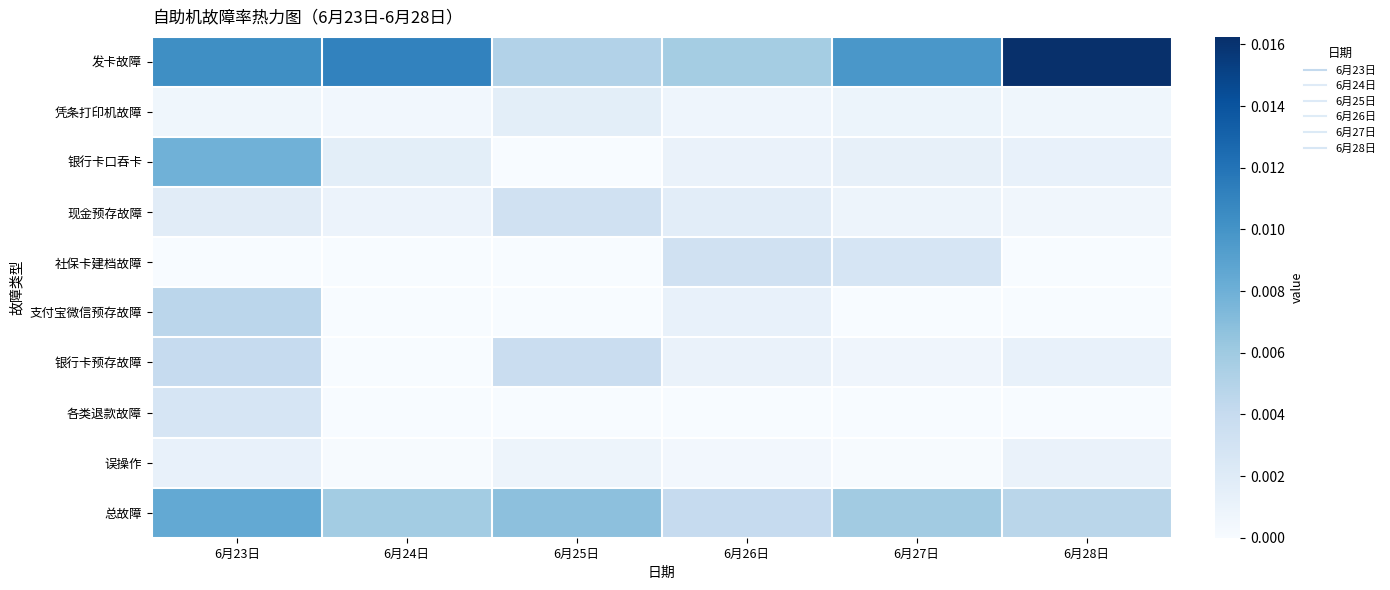

Between 6月25日 and 6月27日, which series saw the biggest shift?

发卡故障